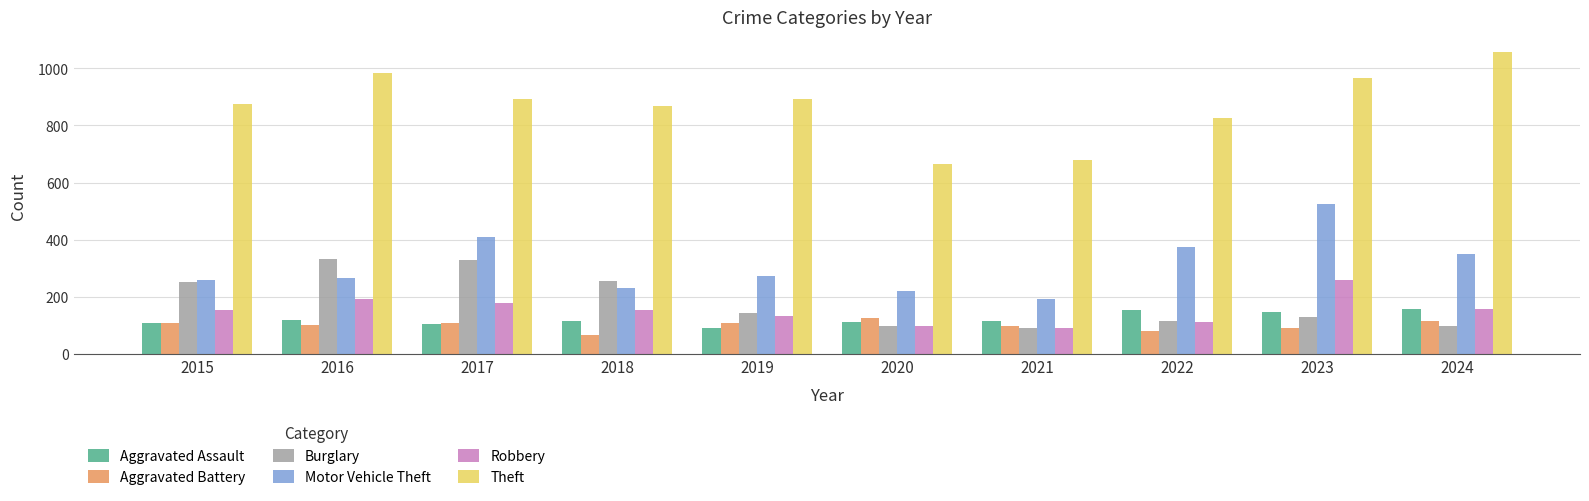

Which series has the largest range (max minus min)?

Theft